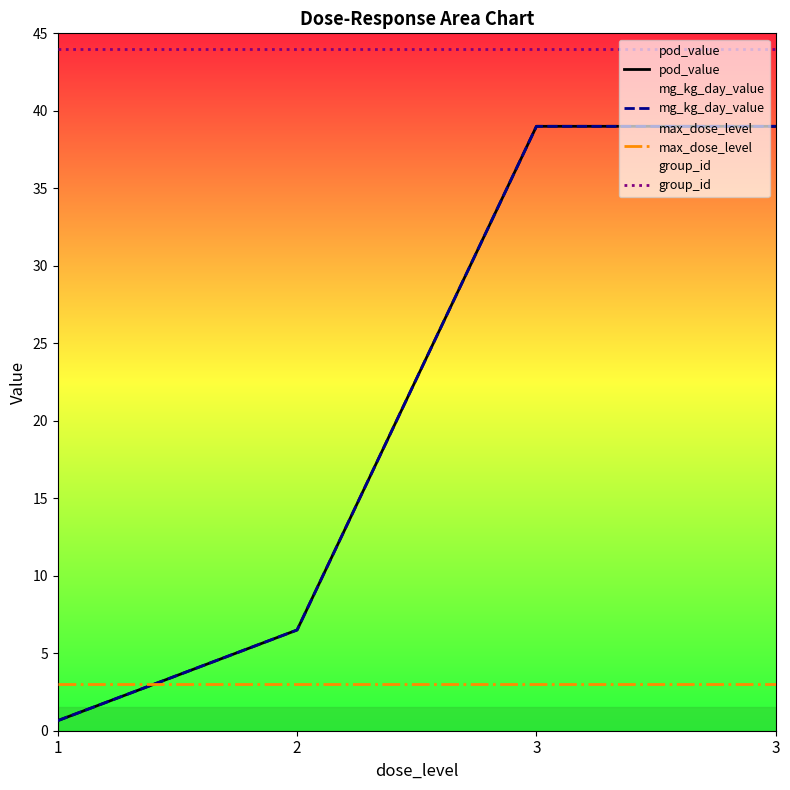

True or false: pod_value and mg_kg_day_value cross at least once.

False